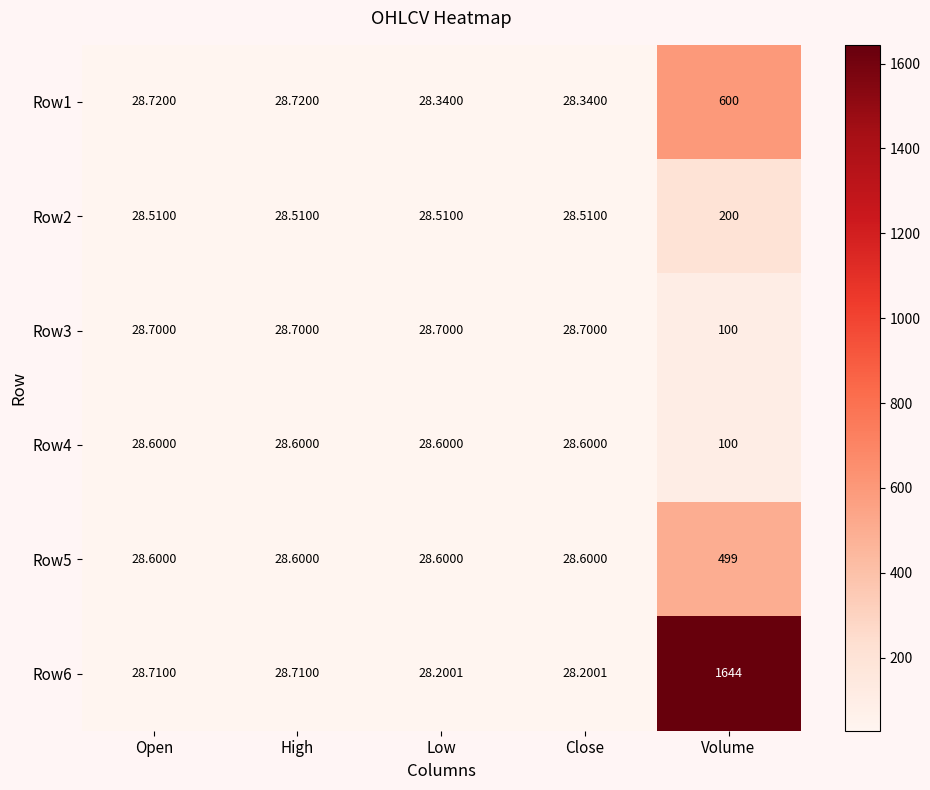

Is the value of Row2 at Close greater than the value of Row4 at Close?

No